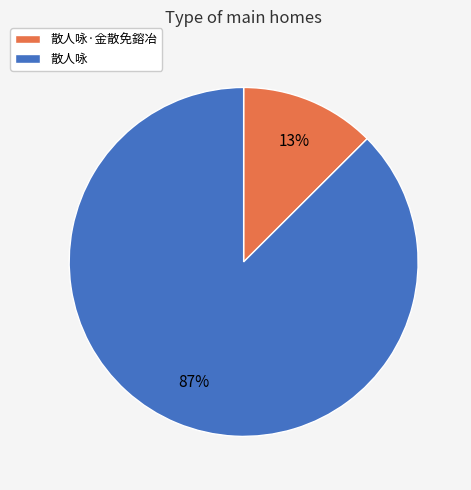

What is the majority slice?

散人咏